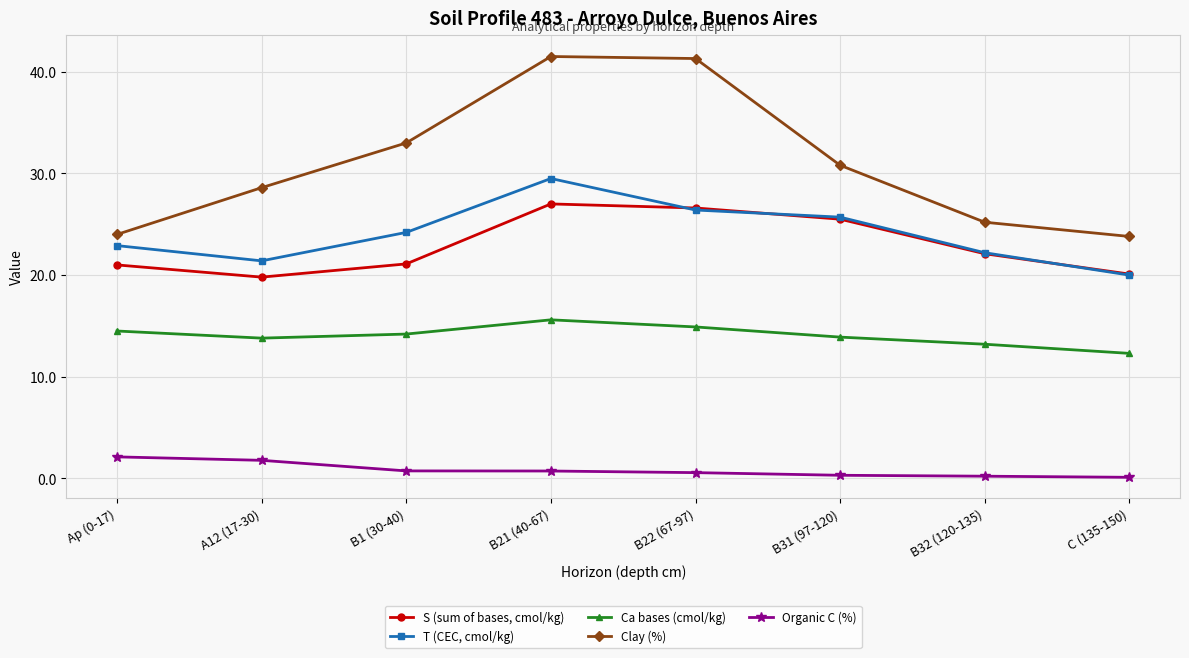

Rank the series by their maximum value, from lowest to highest.

Organic C (%), Ca bases (cmol/kg), S (sum of bases, cmol/kg), T (CEC, cmol/kg), Clay (%)